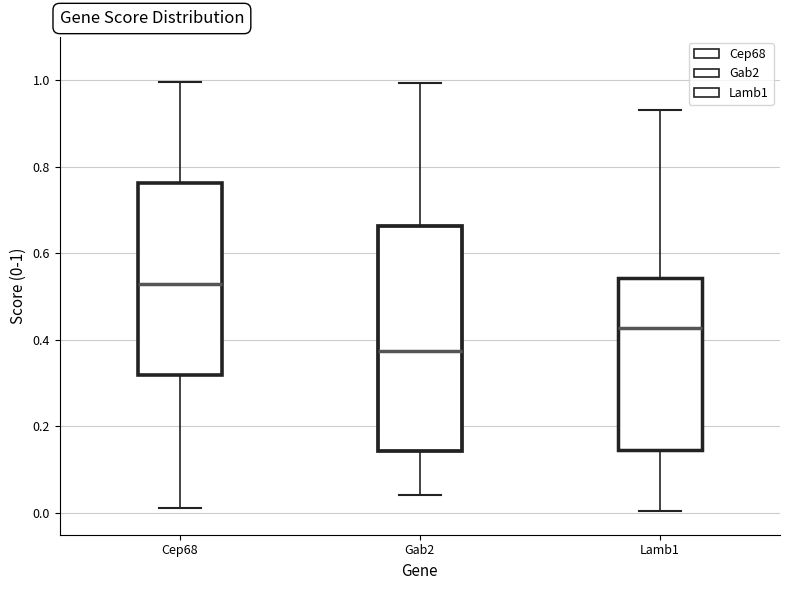

Reading left to right, transcribe this box plot: for each box, give where its median line is, the range the box spans, and where its two whiskers end, as read against the y-axis. The values are not printed on the chart, so give them approximately, as read against the axis.

Cep68: median 0.52, box 0.32 to 0.76, whiskers 0.02 to 1.00
Gab2: median 0.38, box 0.14 to 0.66, whiskers 0.04 to 1.00
Lamb1: median 0.42, box 0.14 to 0.54, whiskers 0.00 to 0.94